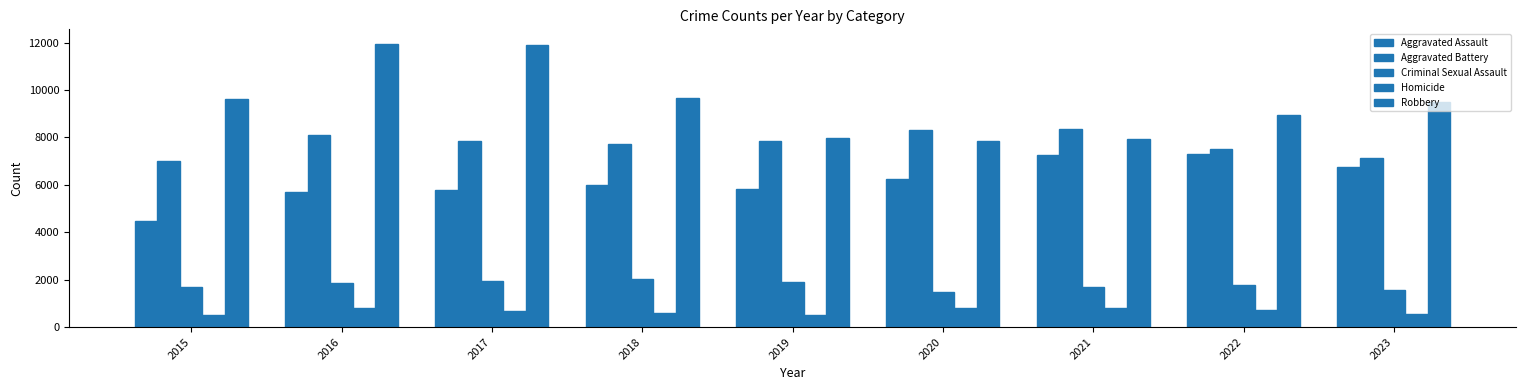

How many bars are there in each group?

5